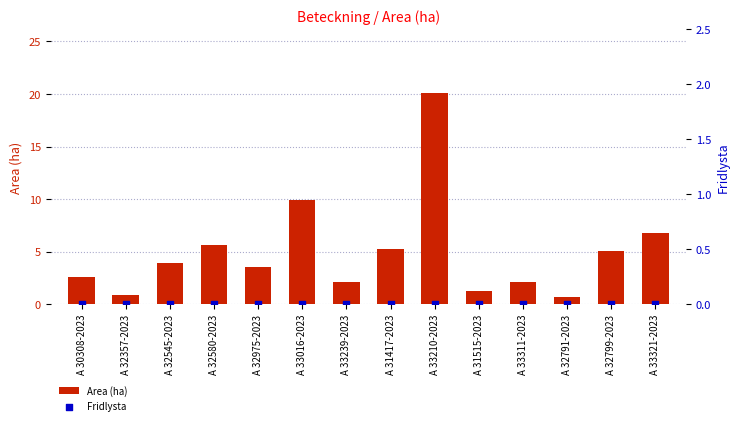

At which category is the sum across all series the highest?

A 33210-2023